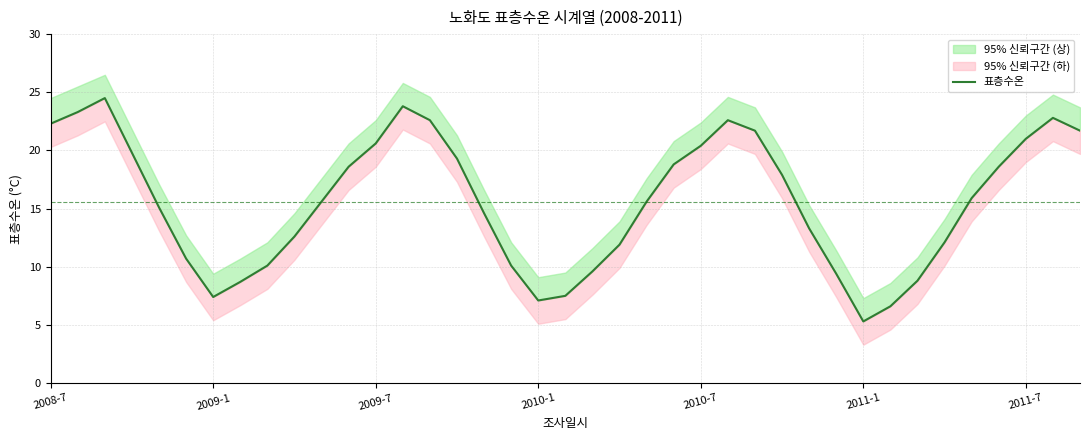

What is the difference between the maximum and minimum values?

19.2